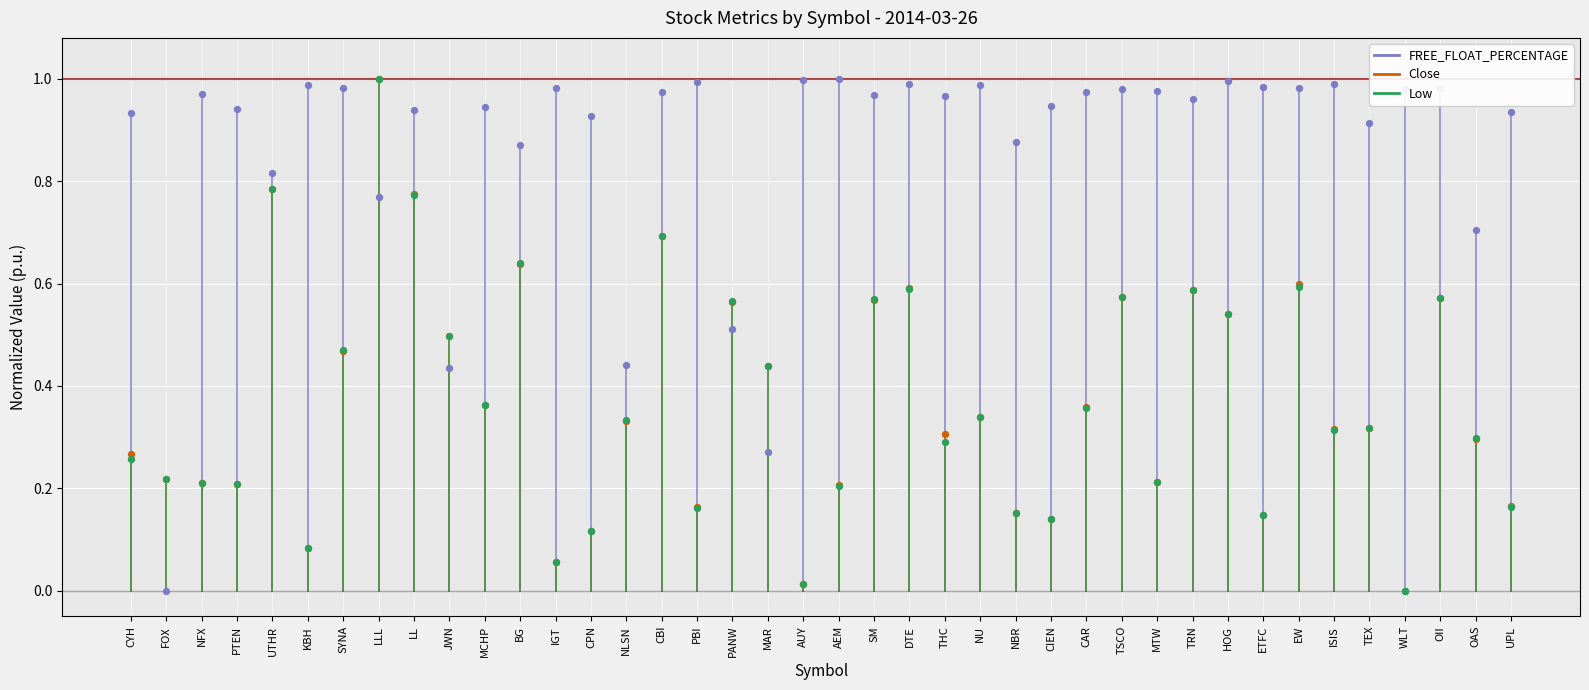

Which series contains the lowest Y value?

FREE_FLOAT_PERCENTAGE